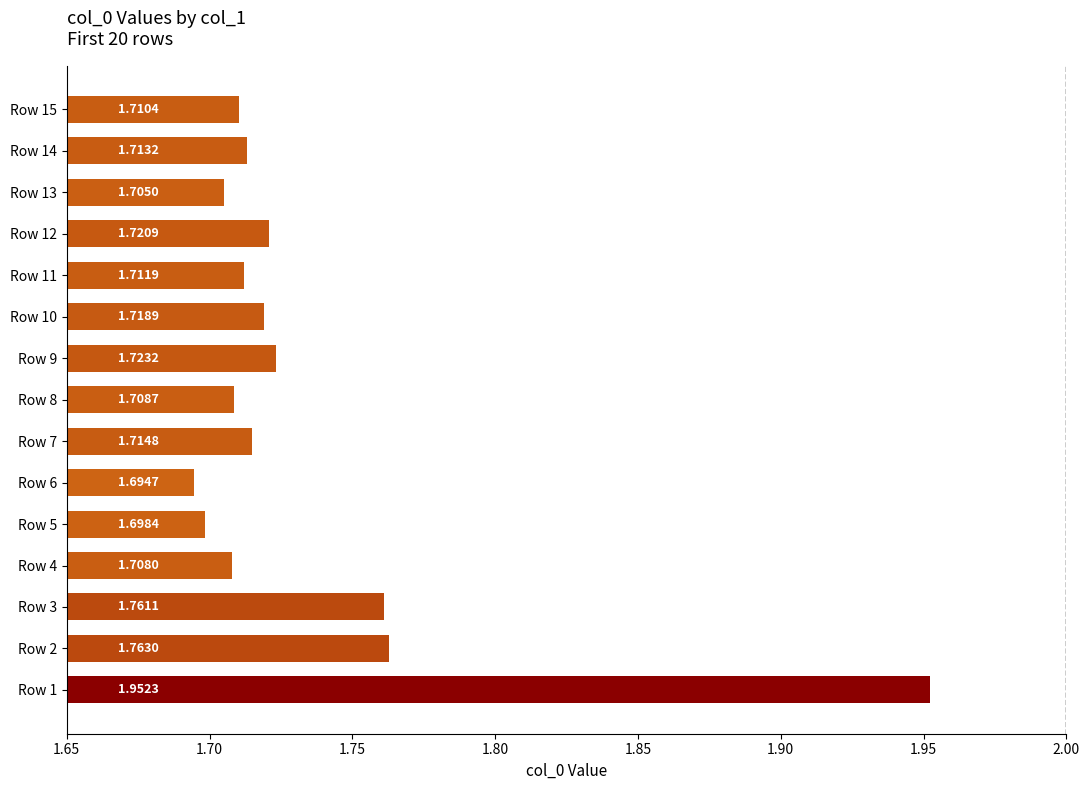

Rank the categories by value from lowest to highest.

Row 6, Row 5, Row 13, Row 4, Row 8, Row 15, Row 11, Row 14, Row 7, Row 10, Row 12, Row 9, Row 3, Row 2, Row 1